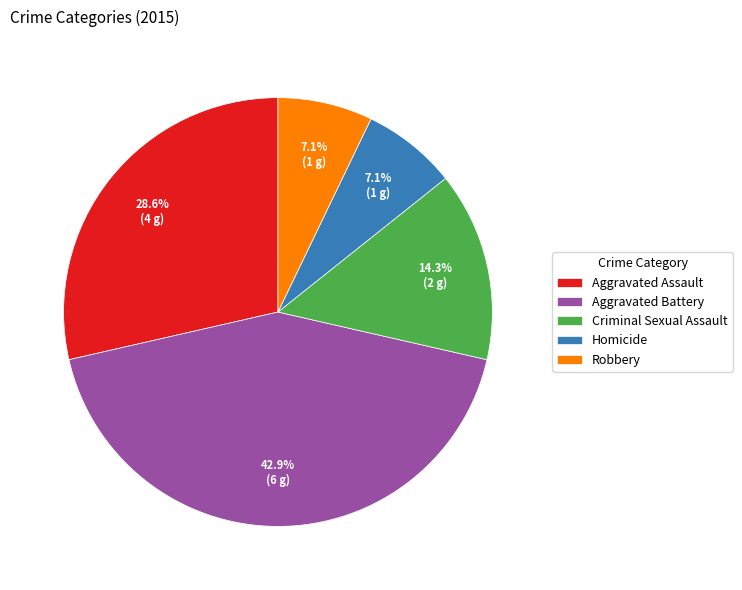

Does Aggravated Battery account for over 50% of the chart?

No